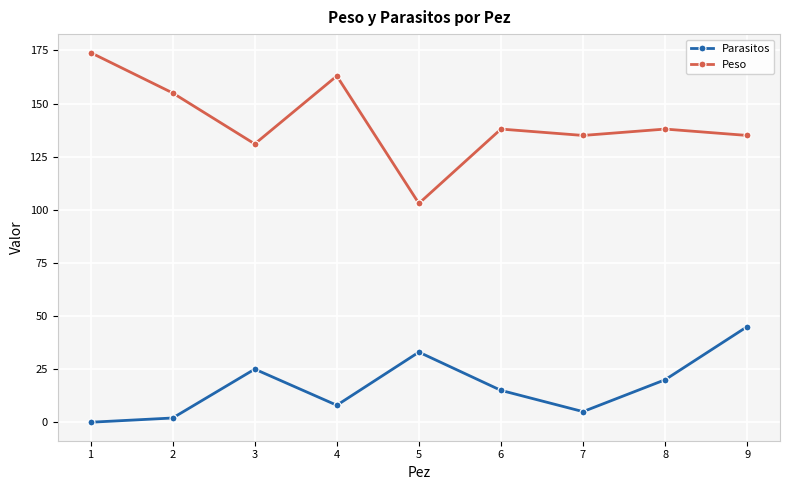

Is the value of Peso at 3 greater than the value of Parasitos at 5?

Yes